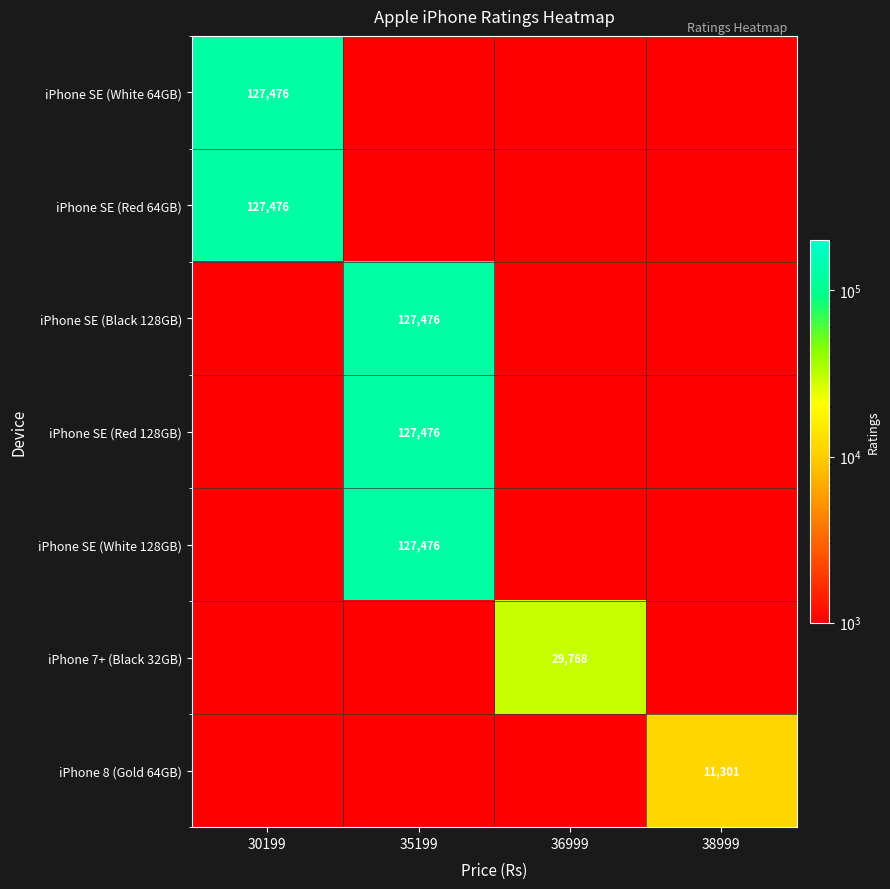

Is the value of iPhone SE (White 64GB) at 30199 greater than the value of iPhone 8 (Gold 64GB) at 38999?

Yes